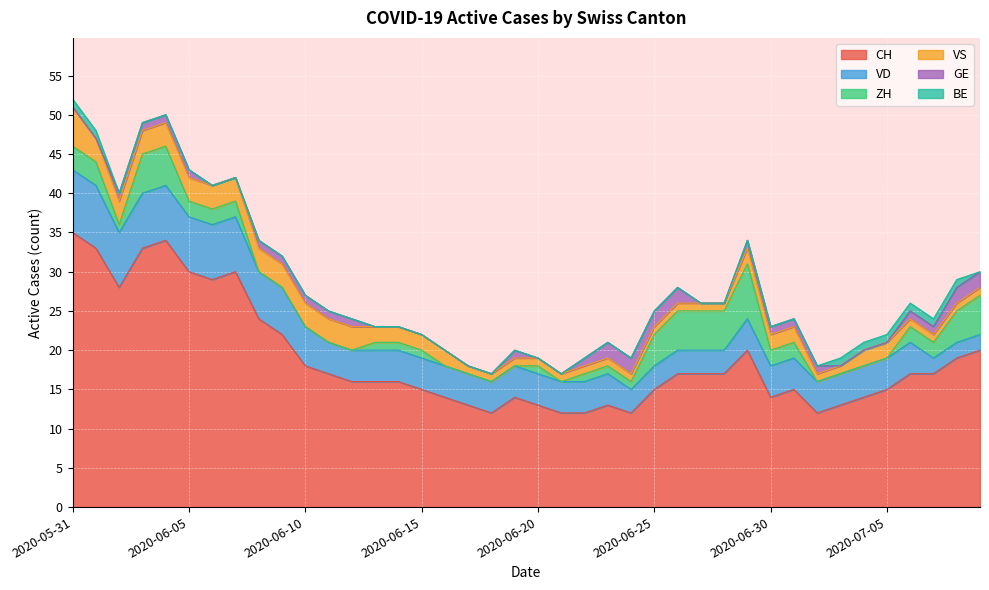

True or false: VD and CH cross at least once.

False